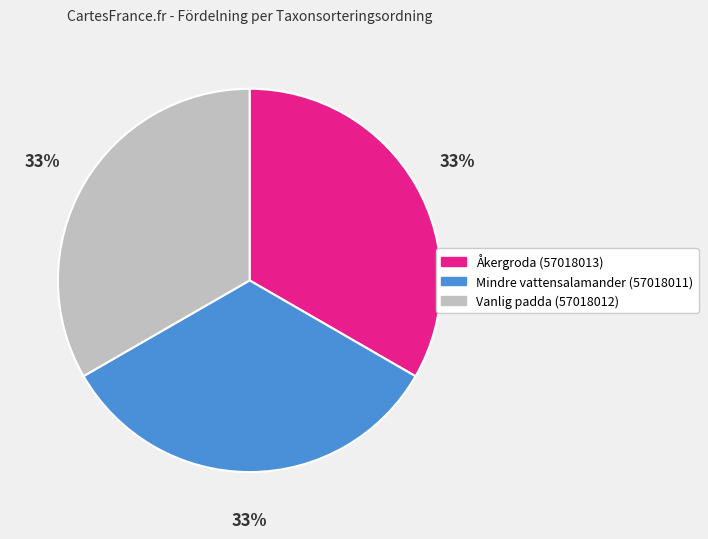

Do Åkergroda (57018013) and Vanlig padda (57018012) together represent more than half of the pie?

Yes